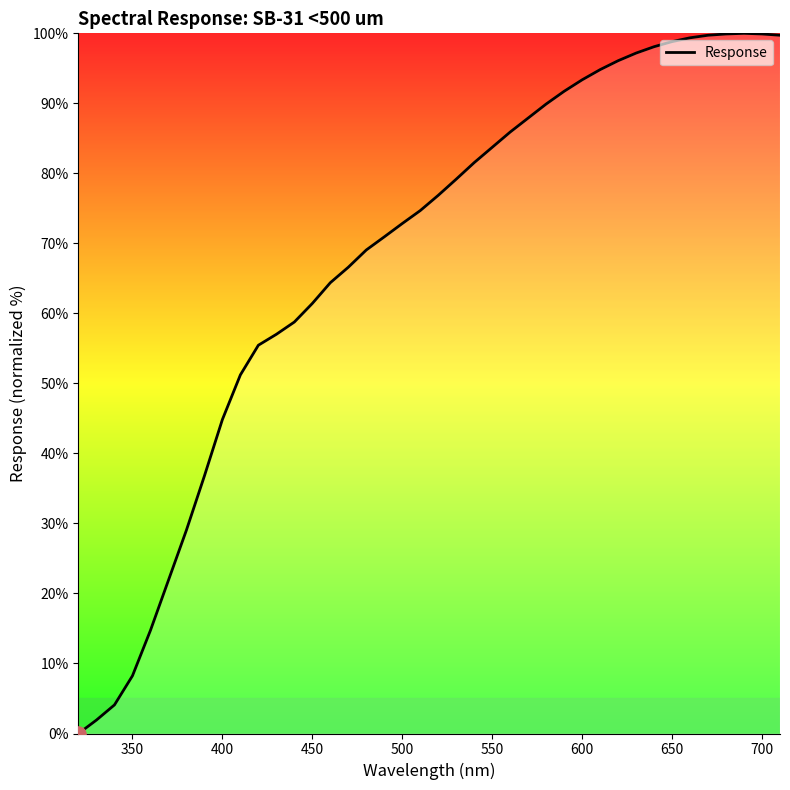

What is the maximum value shown in the chart?

100.0